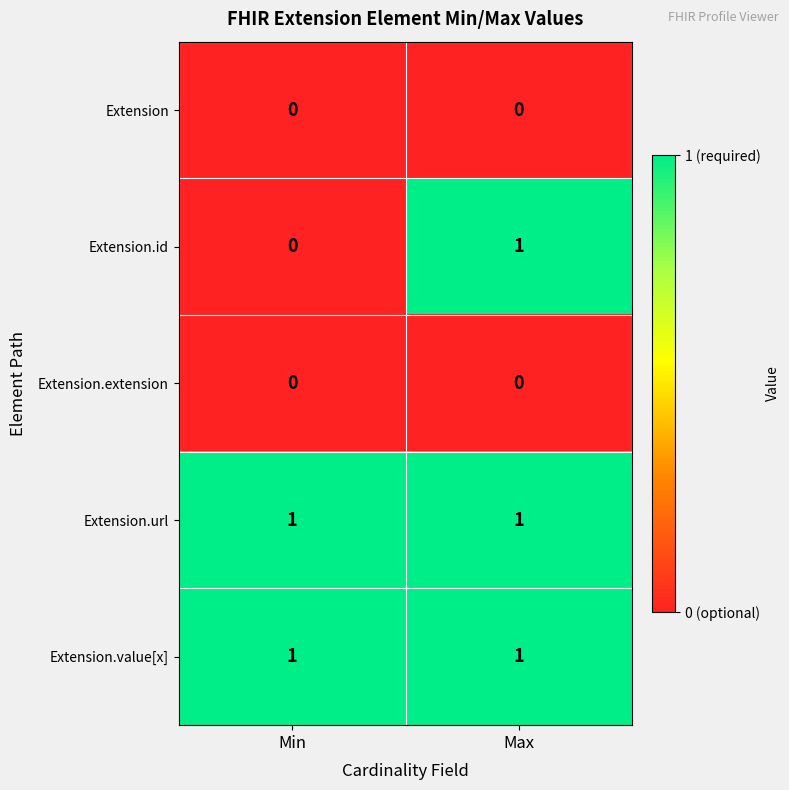

Count the number of data series in this chart.

5